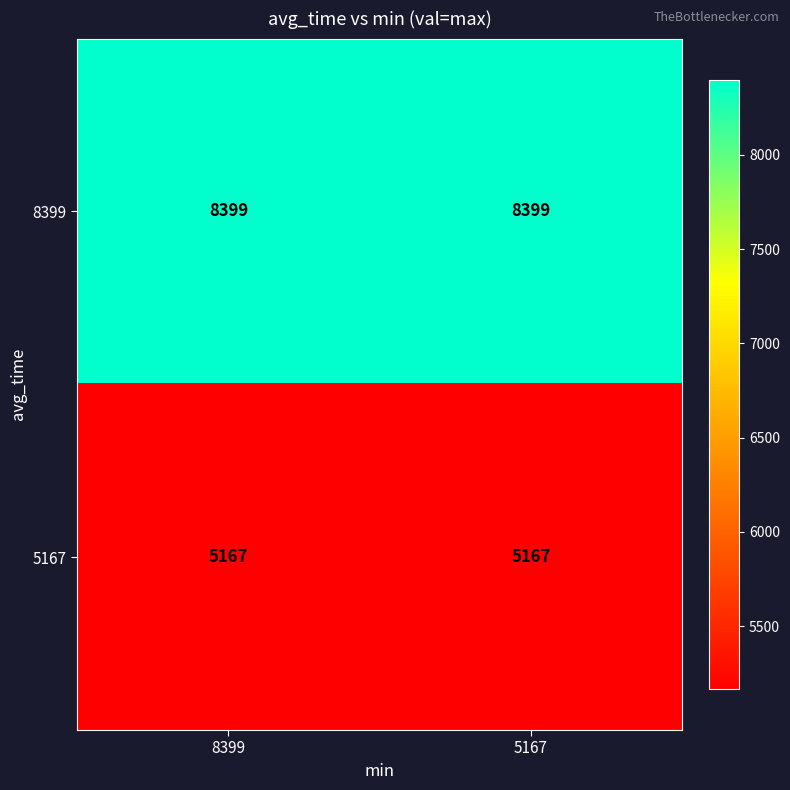

Is it true that 8399 equals 8399 at 5167?

True